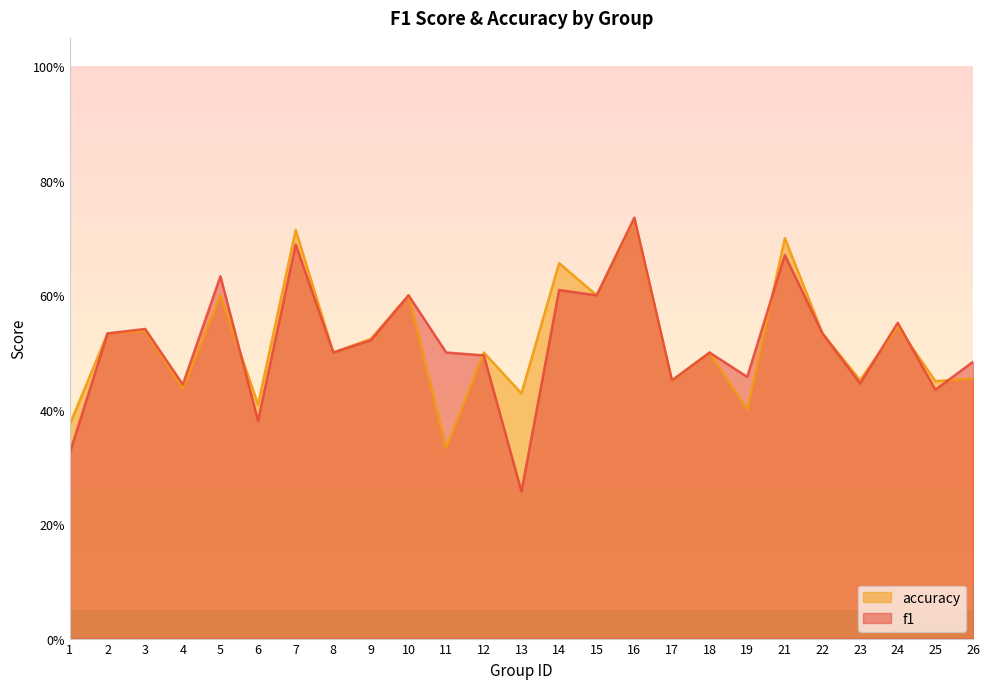

What is the sum of the f1 values at 6 and 17?

0.8